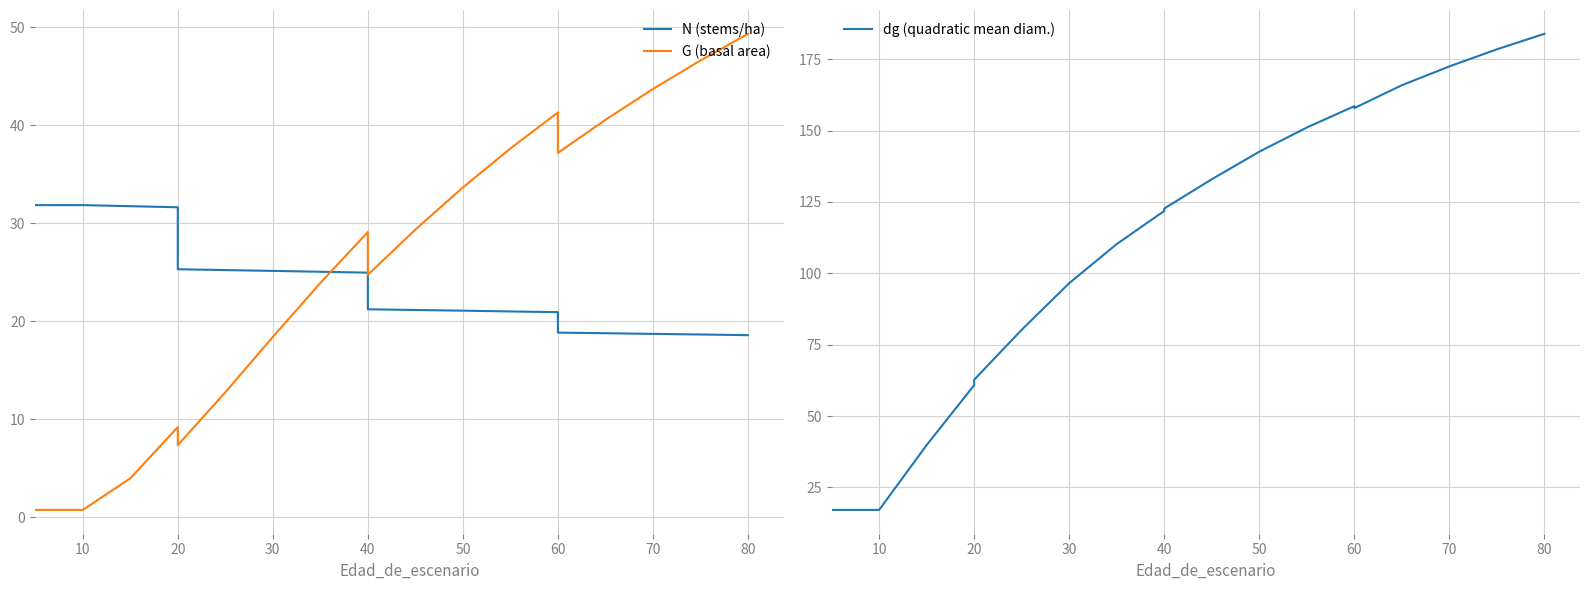

What is the value of the N (stems/ha) point at the 12th from the left?

21.1